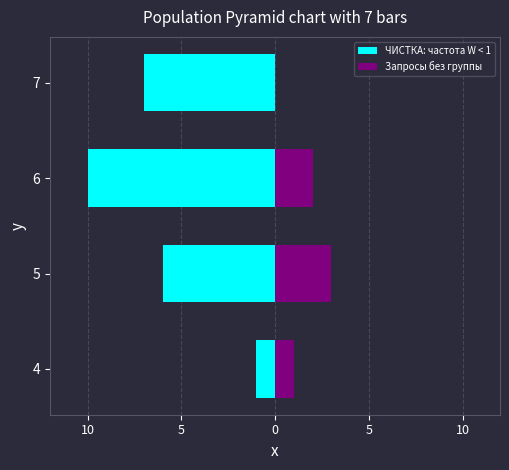

What is the difference between the highest and lowest values at 5?

9